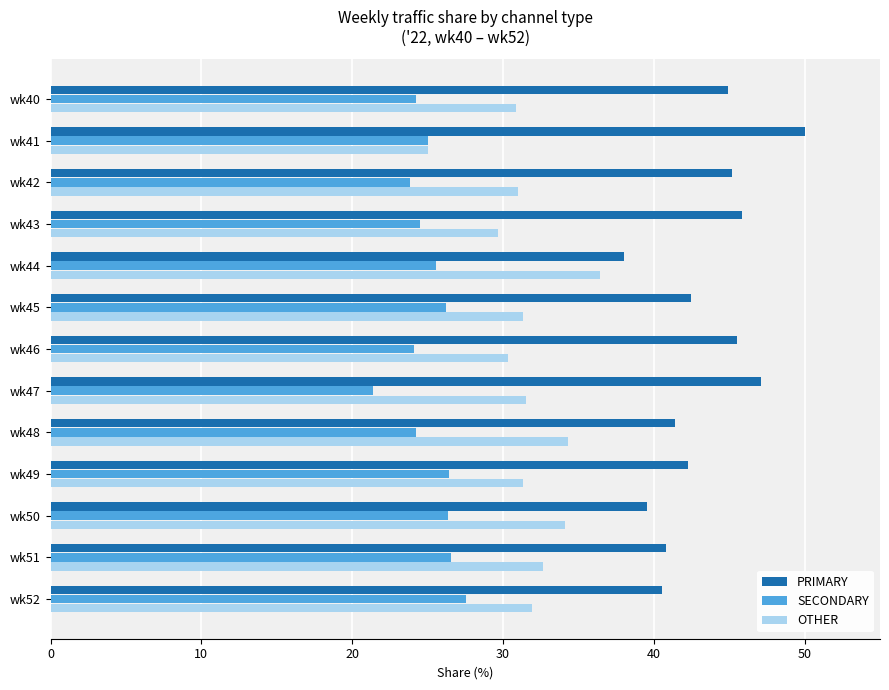

True or false: OTHER has a value of 48.5 at wk50.

False